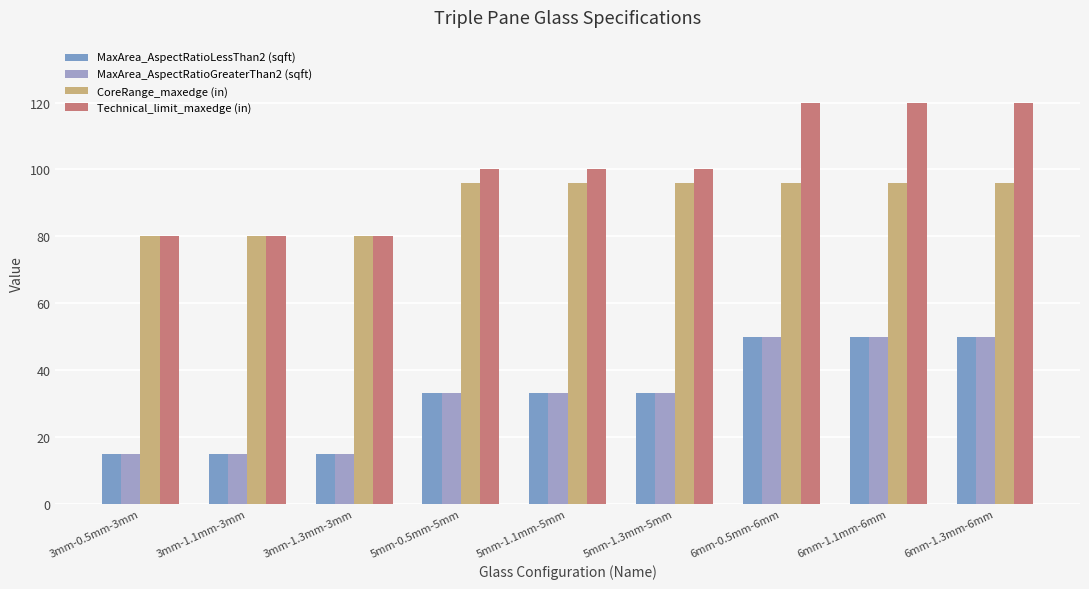

Which series has the widest spread of values?

Technical_limit_maxedge (in)